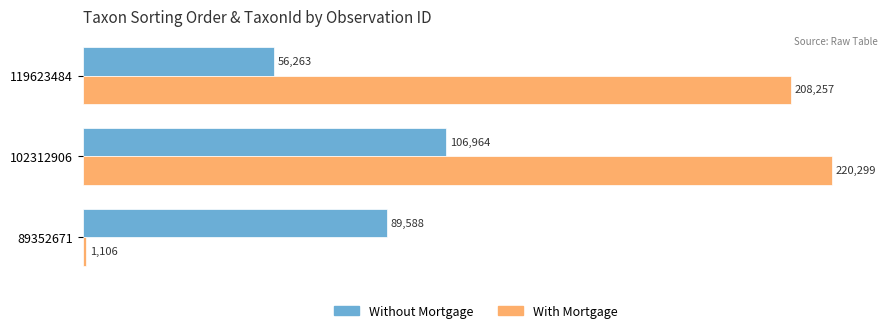

What are all the series names shown in the legend?

Without Mortgage, With Mortgage